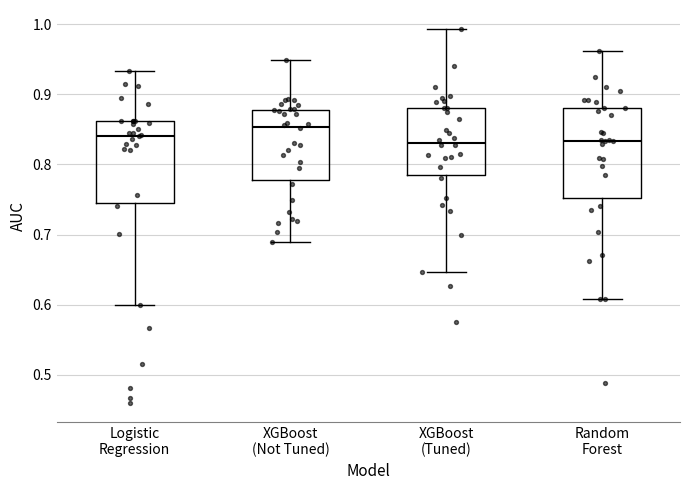

Reading left to right, transcribe this box plot: for each box, give where its median line is, the range the box spans, and where its two whiskers end, as read against the y-axis. The values are not printed on the chart, so give them approximately, as read against the axis.

Logistic Regression: median 0.84, box 0.75 to 0.86, whiskers 0.60 to 0.93
XGBoost (Not Tuned): median 0.85, box 0.78 to 0.88, whiskers 0.69 to 0.95
XGBoost (Tuned): median 0.83, box 0.78 to 0.88, whiskers 0.65 to 0.99
Random Forest: median 0.83, box 0.75 to 0.88, whiskers 0.61 to 0.96